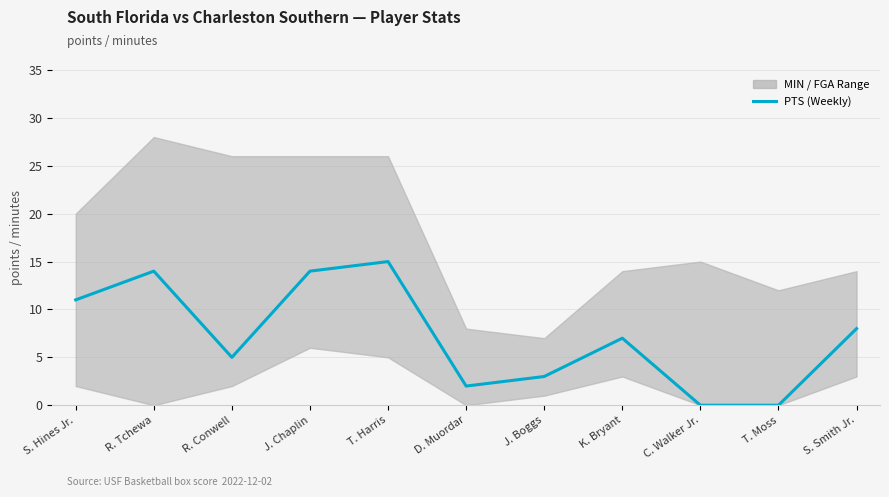

Where is the first local minimum?

R. Conwell